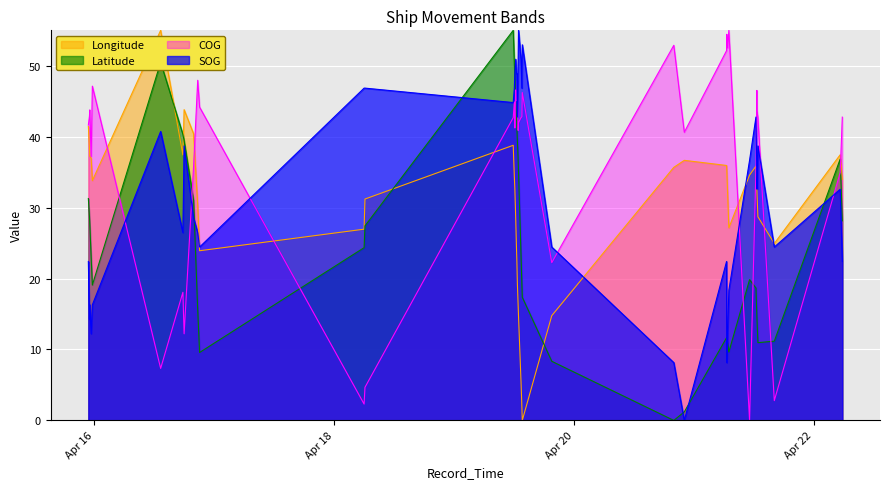

How many data points in SOG are less than 34?

20